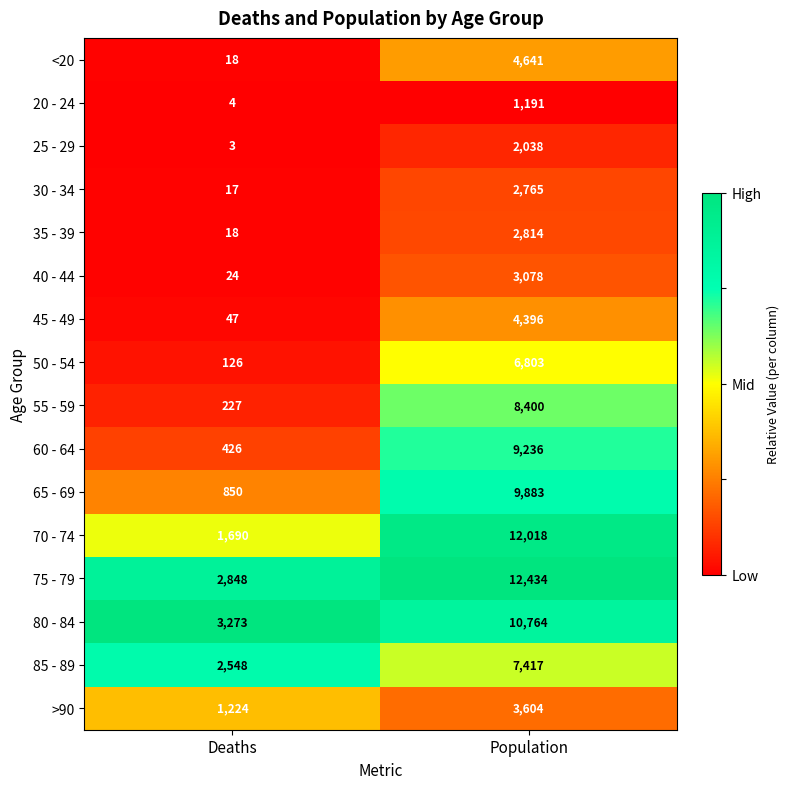

Between Deaths and Population, which series saw the biggest shift?

70 - 74